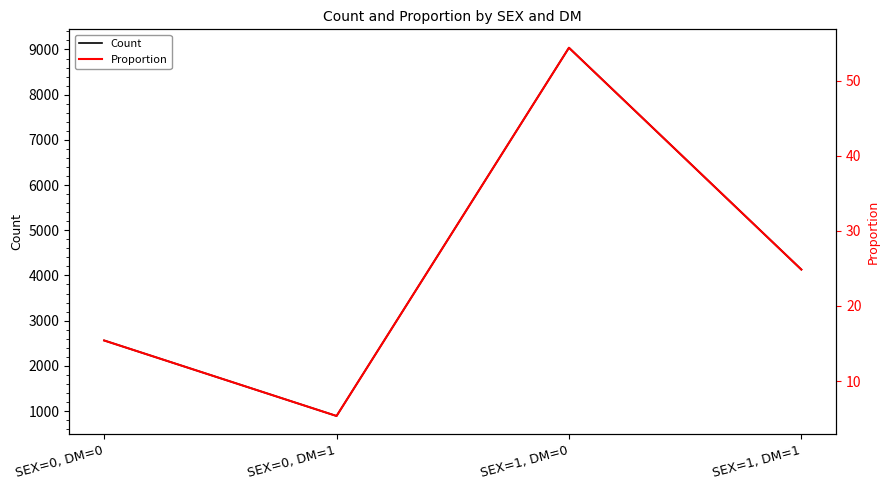

Reading right to left, what are all the values shown in this chart?

Count: 4130.0	9038.0	890.0	2561.0
Proportion: 24.9	54.4	5.4	15.4